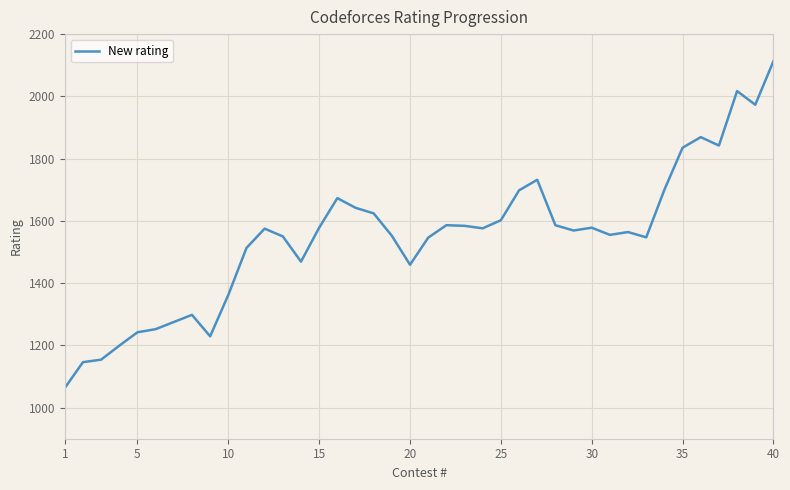

What is the difference between the maximum and minimum values?

1050